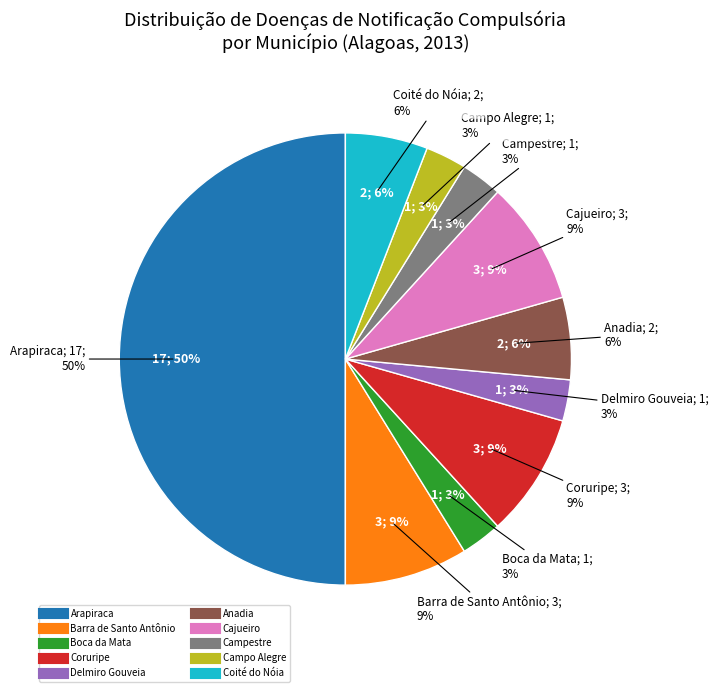

What is the largest slice in the pie chart?

Arapiraca